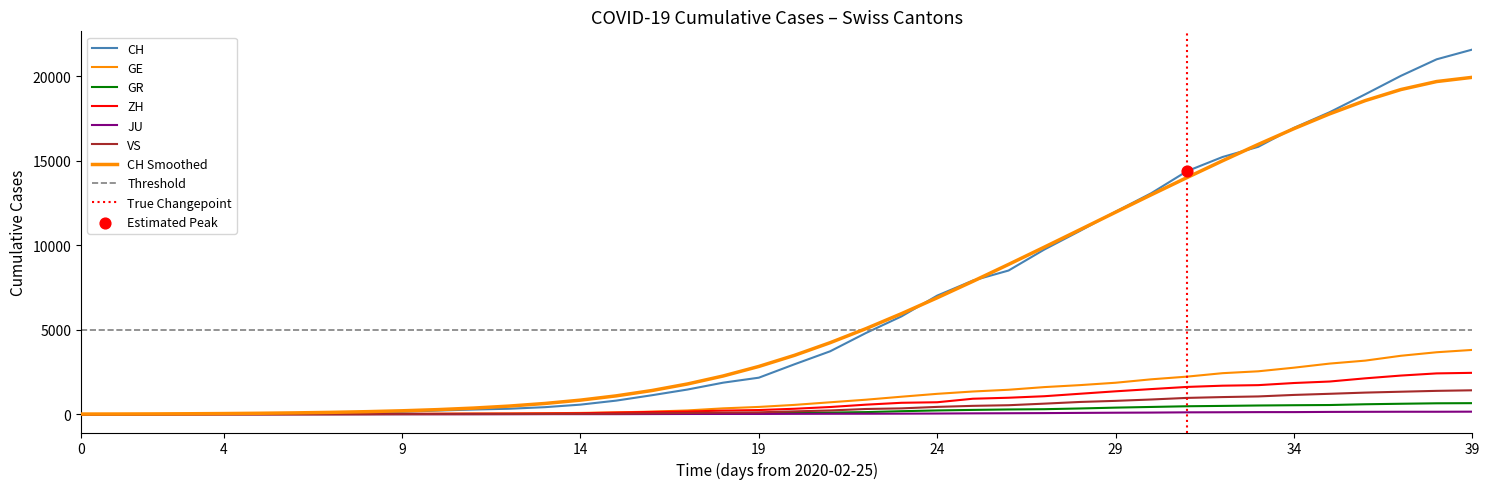

Which series has the largest total across all categories?

CH